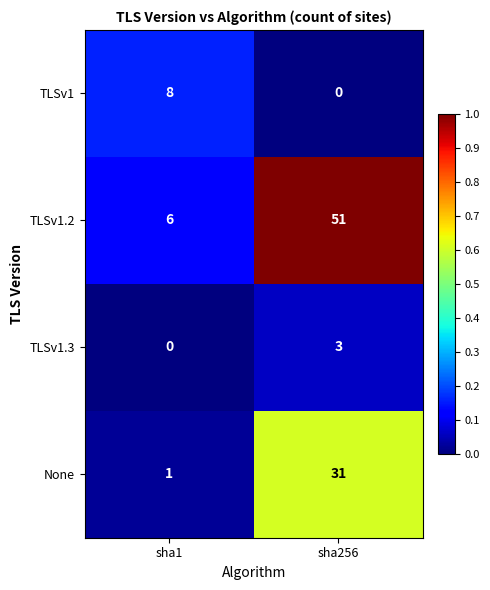

Reading left to right, list all the values displayed in this chart.

TLSv1: sha1=8	sha256=0
TLSv1.2: sha1=6	sha256=51
TLSv1.3: sha1=0	sha256=3
None: sha1=1	sha256=31